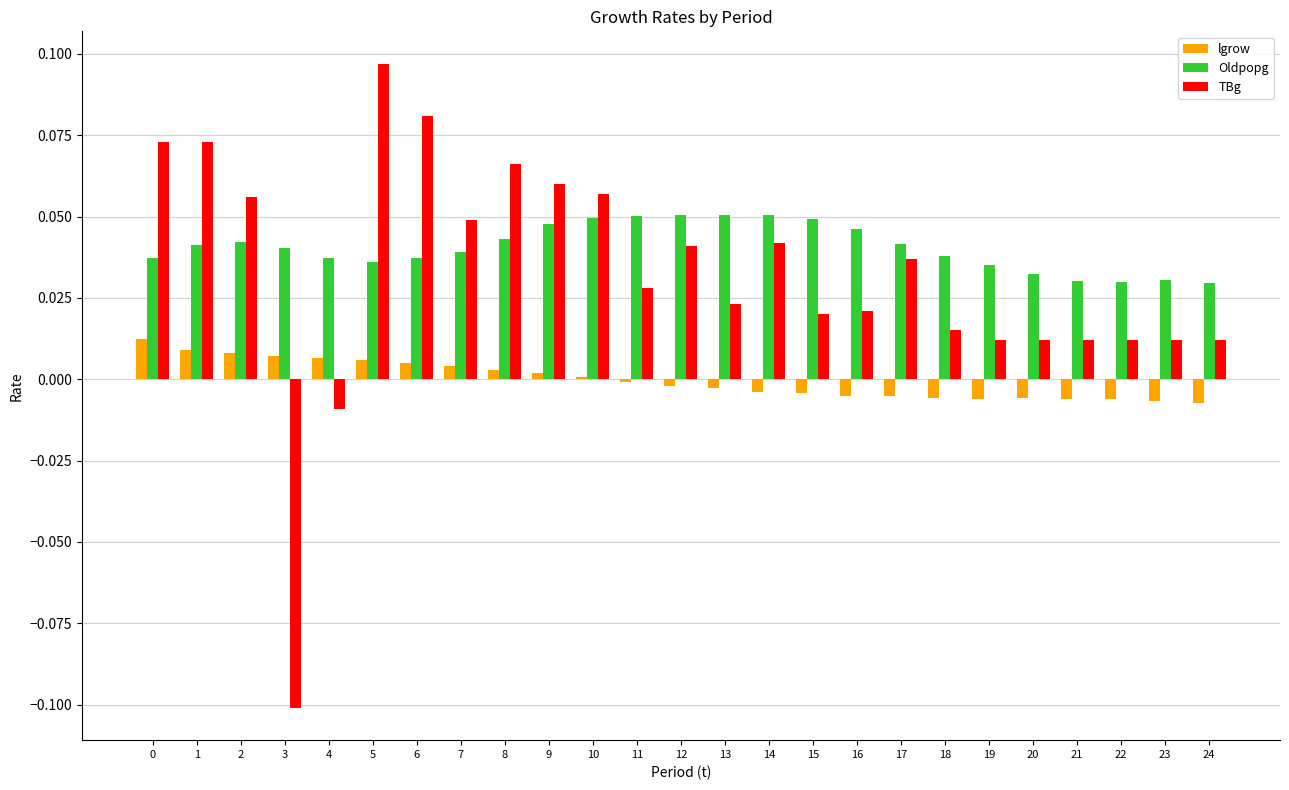

Rank the series at 11 from lowest to highest value.

lgrow, TBg, Oldpopg